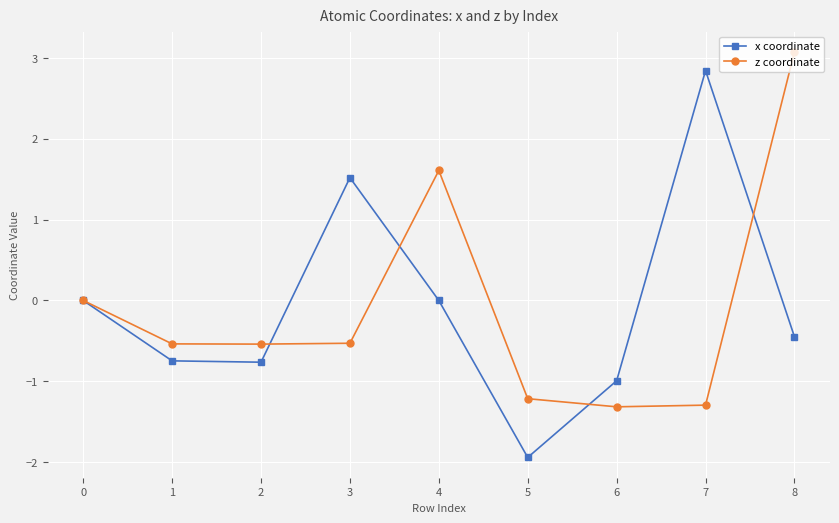

Count the number of categories in the chart.

9